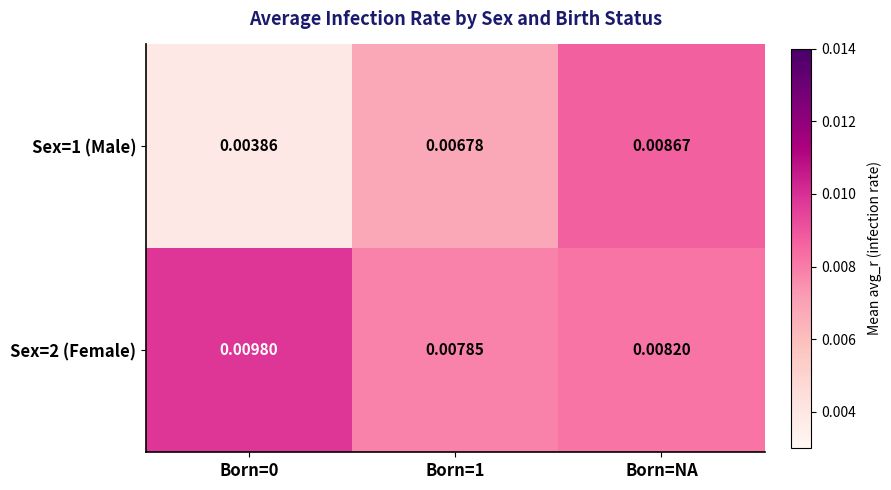

Which category has the highest value in the Sex=1 (Male) series?

Born=NA